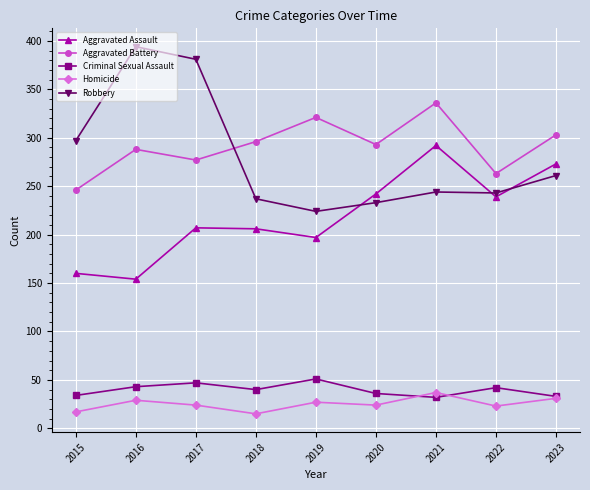

What is the maximum value for Criminal Sexual Assault?

51